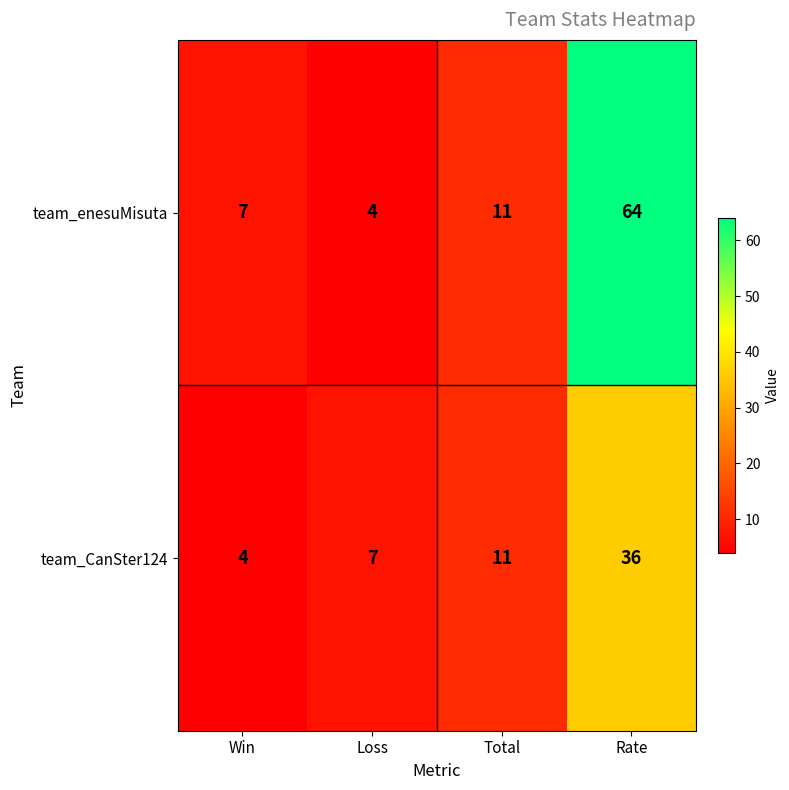

Rank the series at Rate from lowest to highest value.

team_CanSter124, team_enesuMisuta